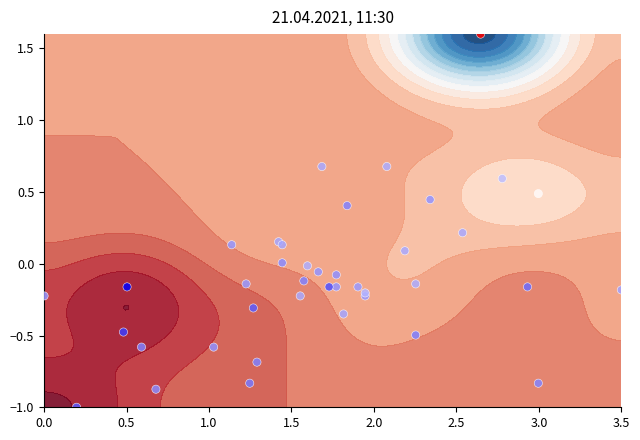

How many data points are above 0?

13